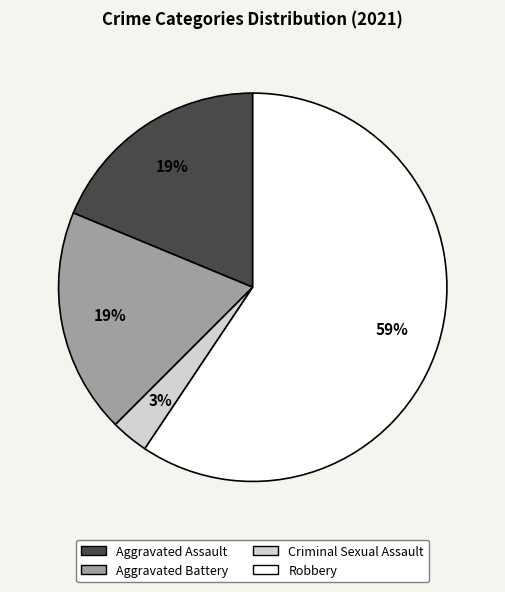

Do Aggravated Battery and Criminal Sexual Assault together represent more than half of the pie?

No